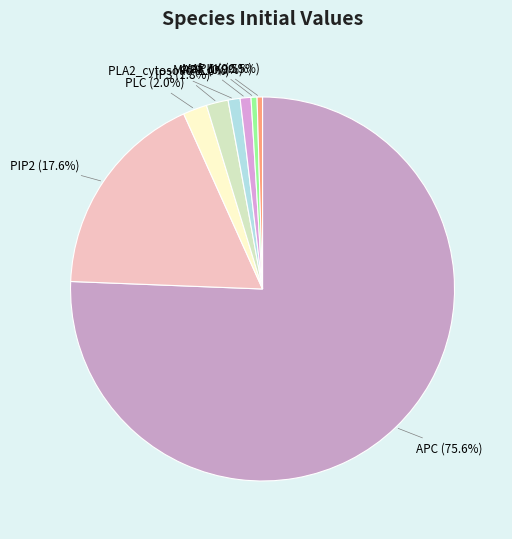

What is the total percentage of craf_1 (0.5%) and PLA2_cytosolic (1.0%)?

1.5%